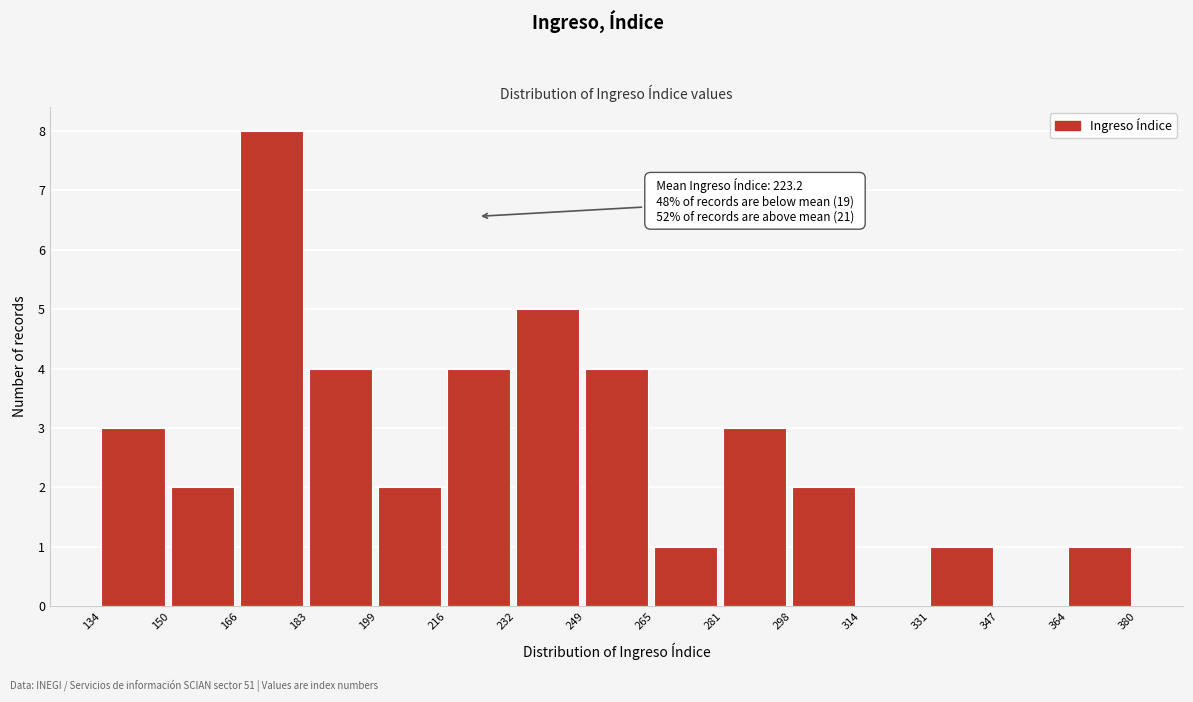

Which range on the x-axis has the tallest bar?

166 to 183